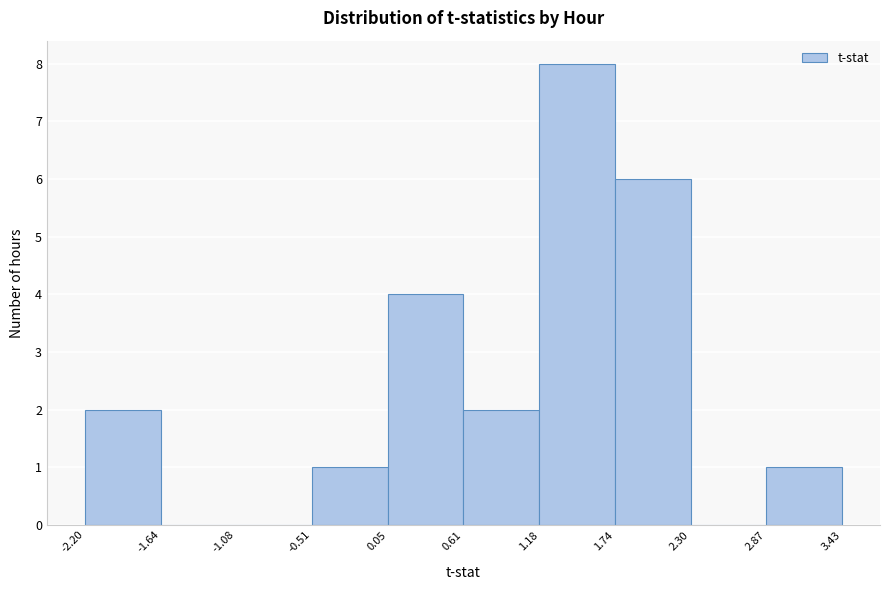

Reading left to right, list every bar in this chart as the range it spans on the x-axis followed by its height. The values are not printed on the chart, so give them approximately, as read against the axis.

-2.20 to -1.64: 2
-1.64 to -1.08: 0
-1.08 to -0.51: 0
-0.51 to 0.05: 1
0.05 to 0.61: 4
0.61 to 1.18: 2
1.18 to 1.74: 8
1.74 to 2.30: 6
2.30 to 2.87: 0
2.87 to 3.43: 1